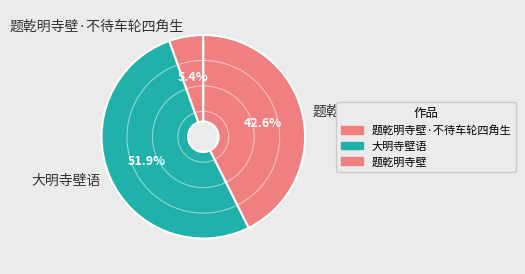

What percentage is the 大明寺壁语 slice, to the nearest percent?

52%